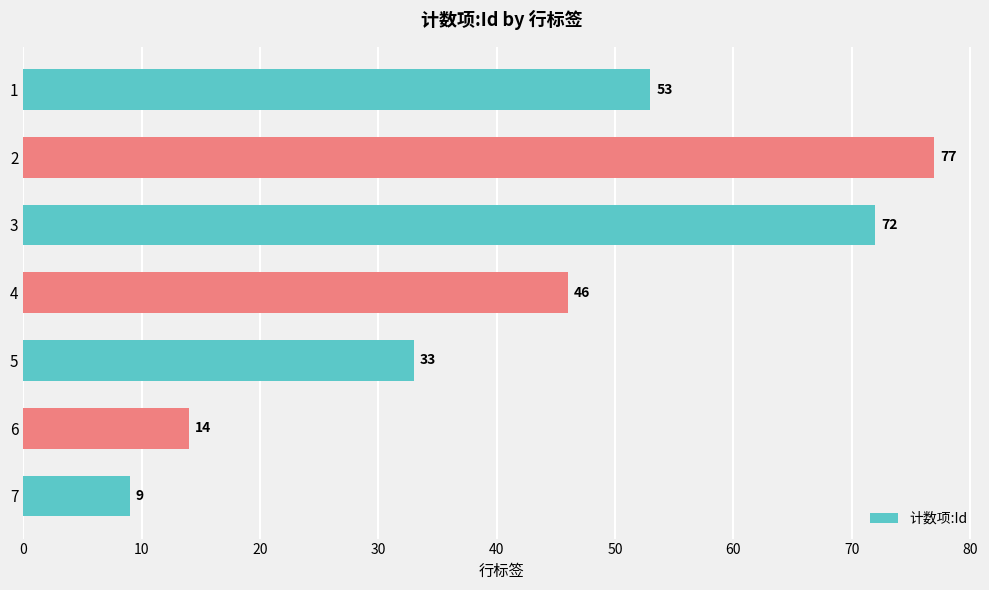

How many data points does each series have?

7